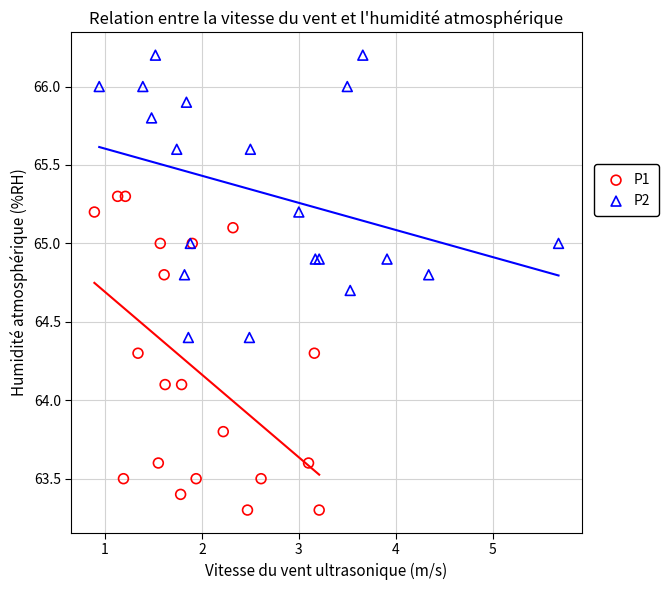

Which series reaches the maximum Y coordinate?

P2